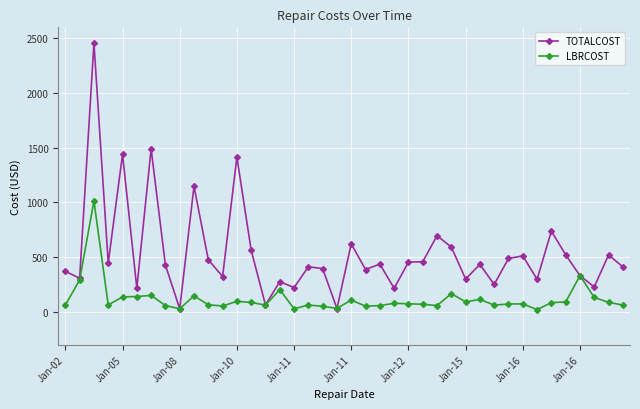

Which series has the largest total across all categories?

TOTALCOST